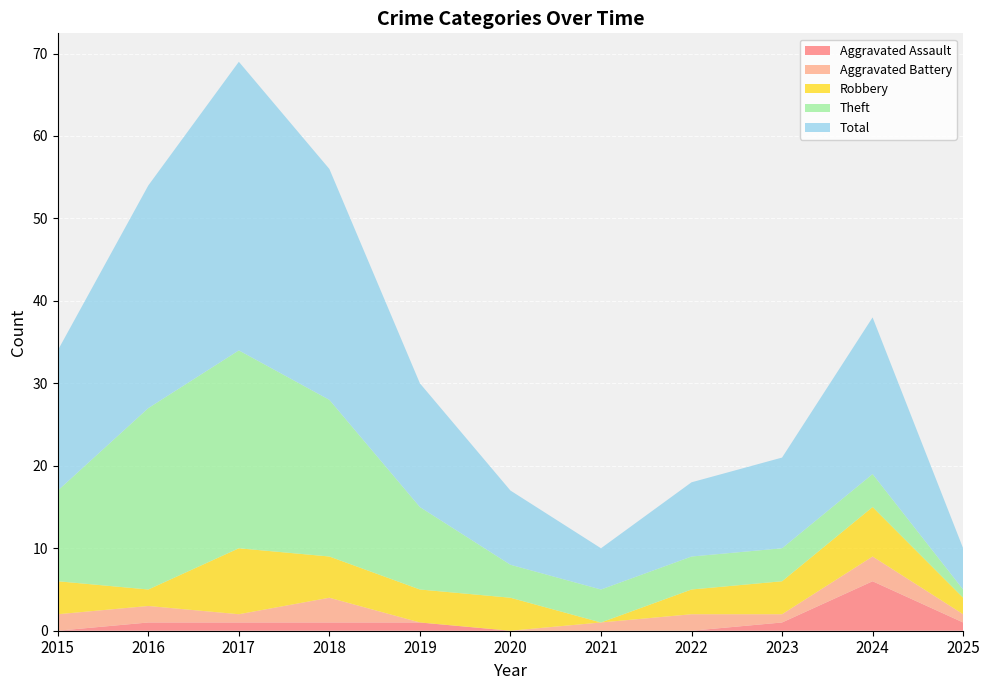

Reading left to right, extract all data points from this chart.

Aggravated Assault: 2015=0	2016=1	2017=1	2018=1	2019=1	2020=0	2021=0	2022=0	2023=1	2024=6	2025=1
Aggravated Battery: 2015=2	2016=2	2017=1	2018=3	2019=0	2020=0	2021=1	2022=2	2023=1	2024=3	2025=1
Robbery: 2015=4	2016=2	2017=8	2018=5	2019=4	2020=4	2021=0	2022=3	2023=4	2024=6	2025=2
Theft: 2015=11	2016=22	2017=24	2018=19	2019=10	2020=4	2021=4	2022=4	2023=4	2024=4	2025=1
Total: 2015=17	2016=27	2017=35	2018=28	2019=15	2020=9	2021=5	2022=9	2023=11	2024=19	2025=5